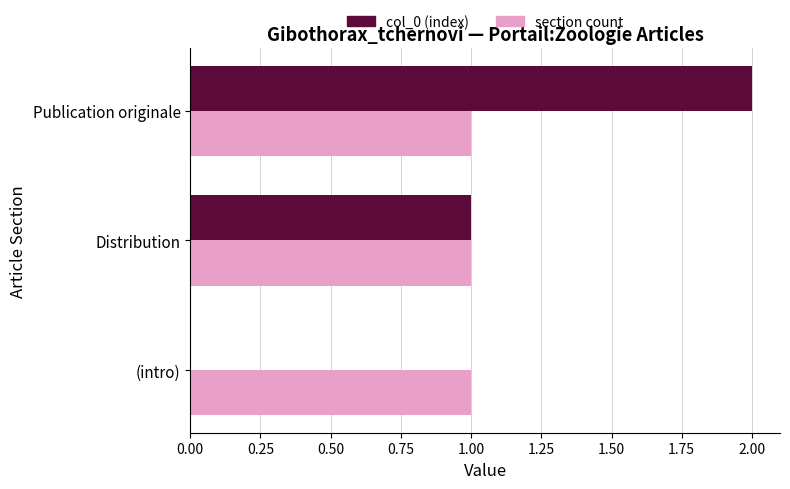

Which category has the highest value across all series?

Publication originale